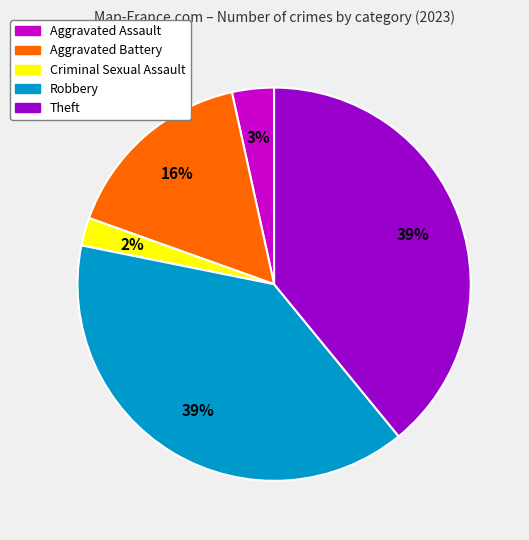

How many slices are in this pie chart?

5